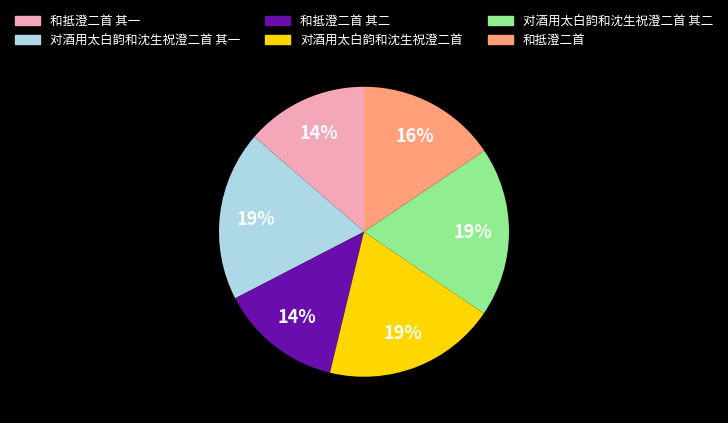

What is the ratio of the value at 和抵澄二首 其二 to the value at 对酒用太白韵和沈生祝澄二首 其一?

0.7